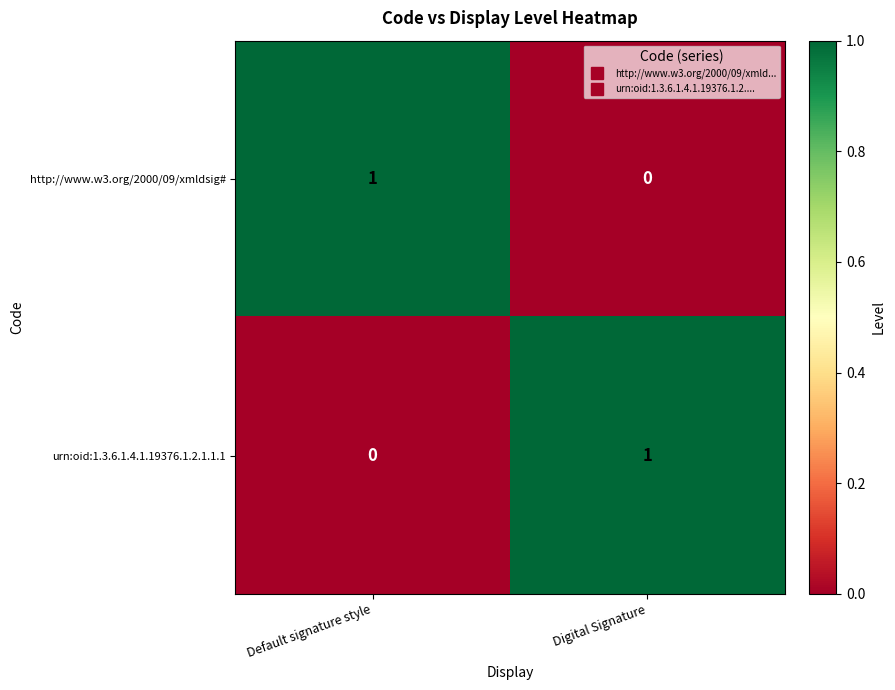

Reading right to left, list all the values displayed in this chart.

http://www.w3.org/2000/09/xmldsig#: 0	1
urn:oid:1.3.6.1.4.1.19376.1.2.1.1.1: 1	0